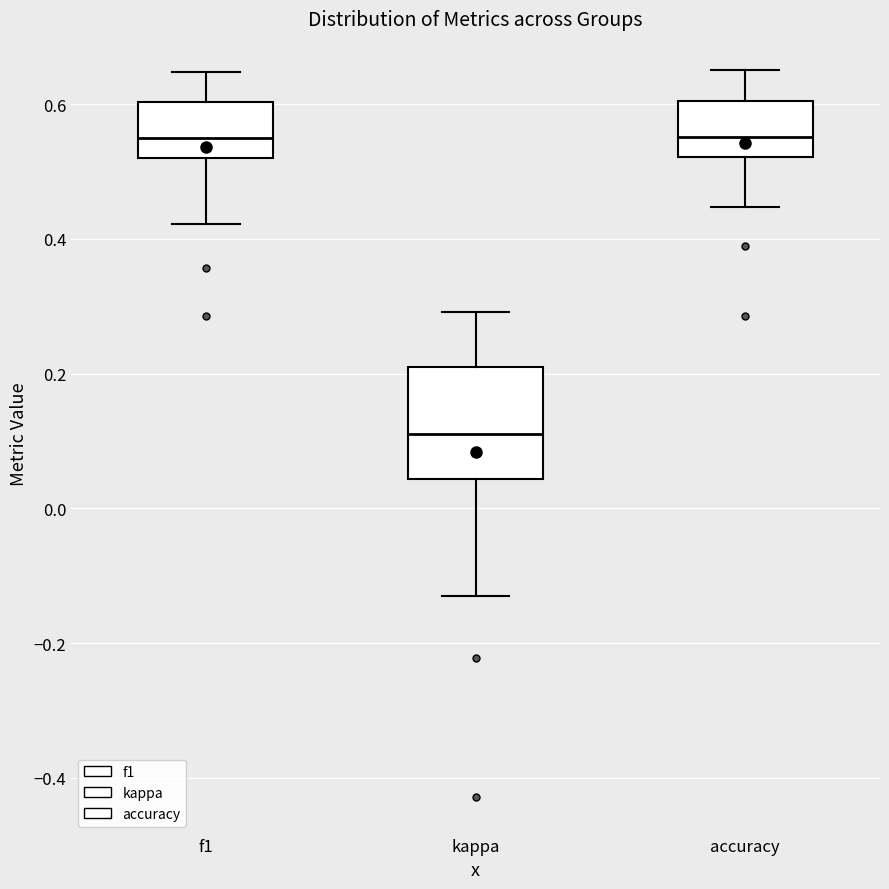

Which box's median line is the lowest?

kappa